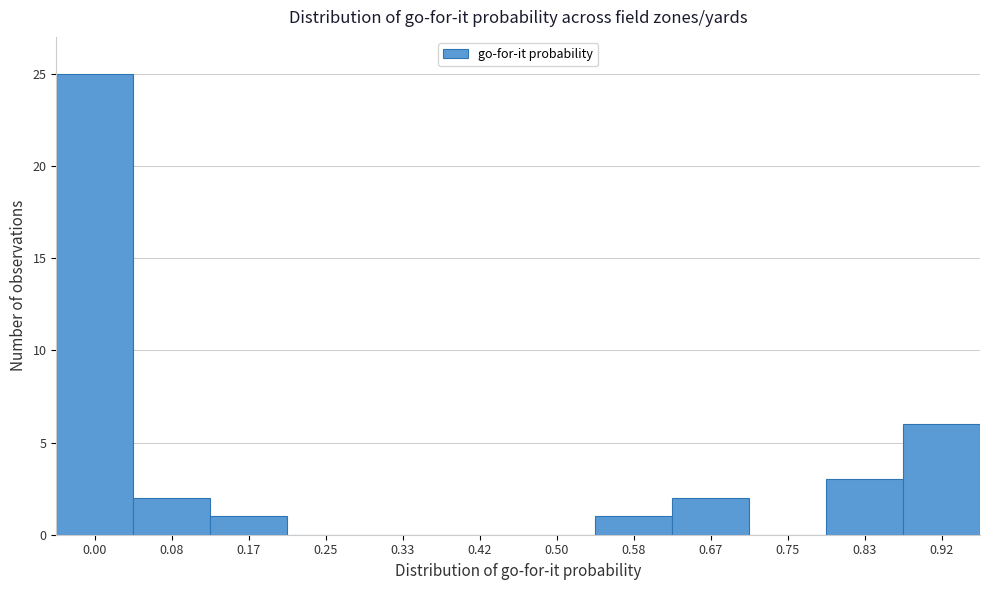

Reading left to right, what are all the values shown in this chart?

0.00=25	0.08=2	0.17=1	0.25=0	0.33=0	0.42=0	0.50=0	0.58=1	0.67=2	0.75=0	0.83=3	0.92=6